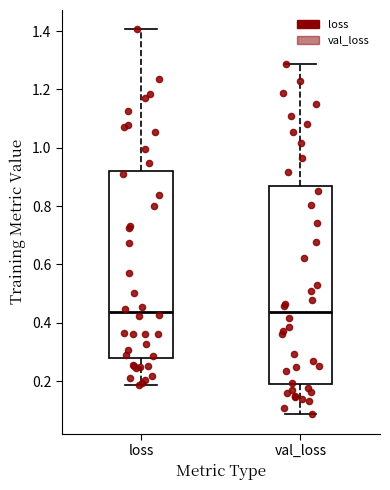

Reading left to right, transcribe this box plot: for each box, give where its median line is, the range the box spans, and where its two whiskers end, as read against the y-axis. The values are not printed on the chart, so give them approximately, as read against the axis.

loss: median 0.44, box 0.28 to 0.92, whiskers 0.18 to 1.40
val_loss: median 0.44, box 0.18 to 0.86, whiskers 0.08 to 1.28